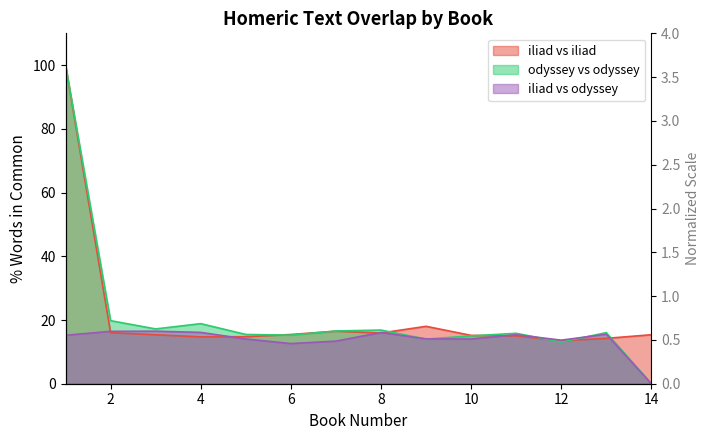

Where do iliad_vs_iliad and iliad_vs_odyssey first cross each other?

1 and 2